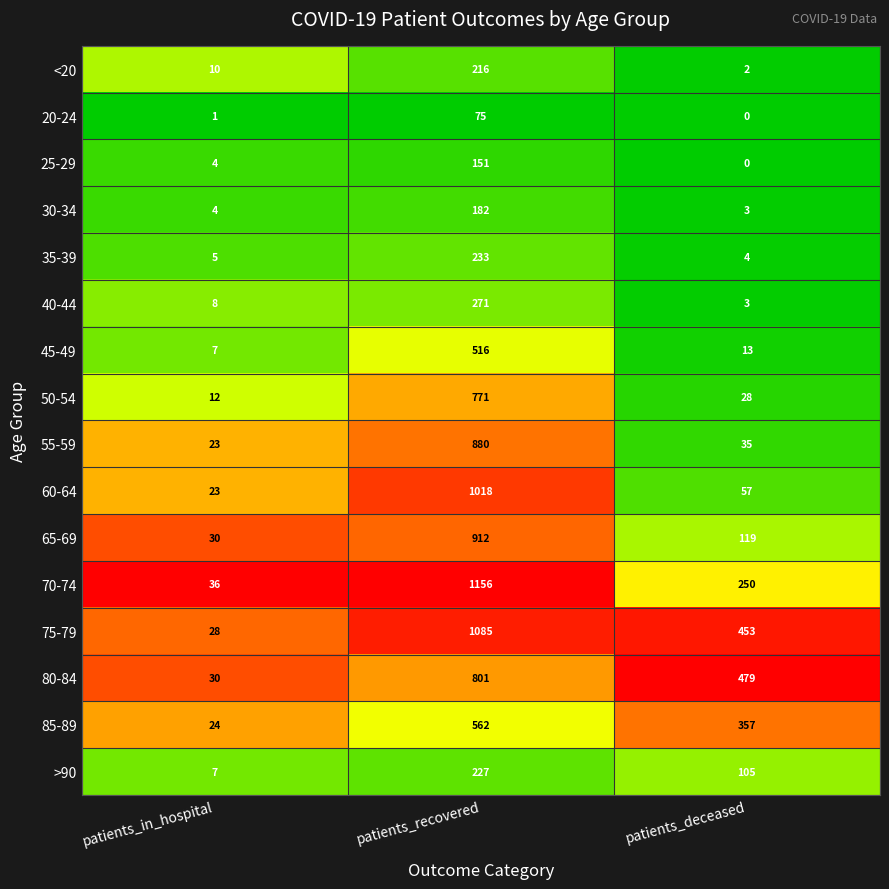

Which category has the highest value across all series?

patients_recovered